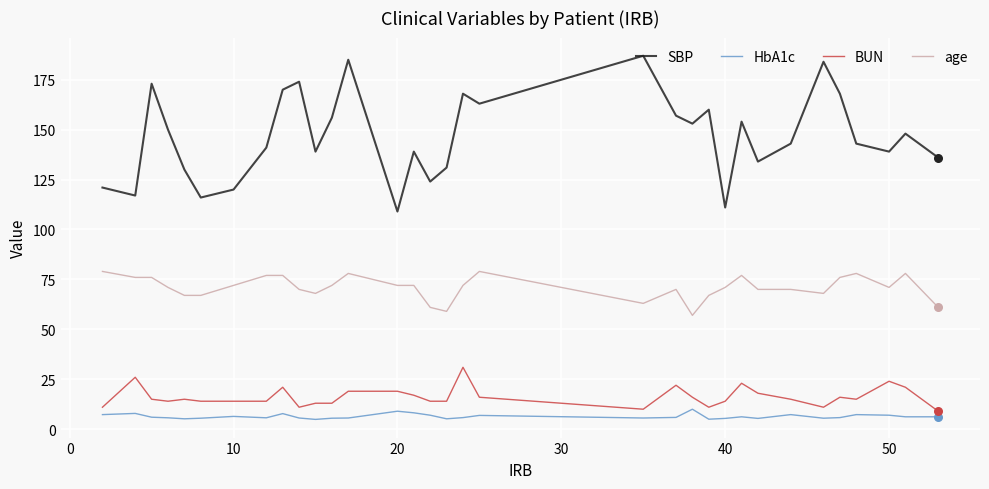

What are all the series names shown in the legend?

SBP, HbA1c, BUN, age